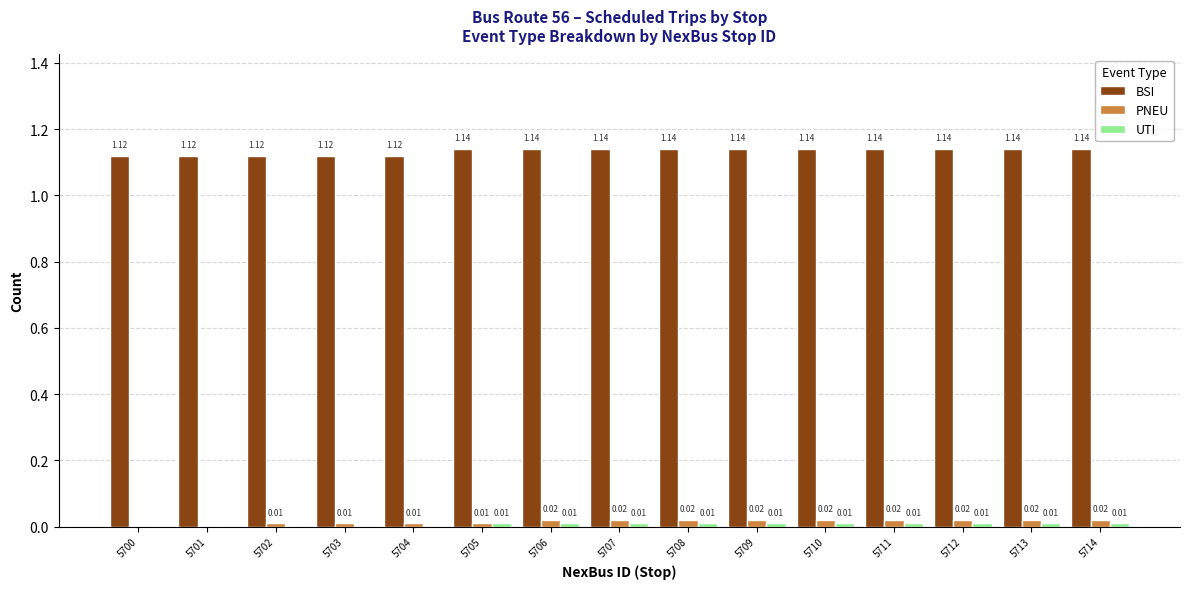

Which series changed the most between 5703 and 5711?

BSI